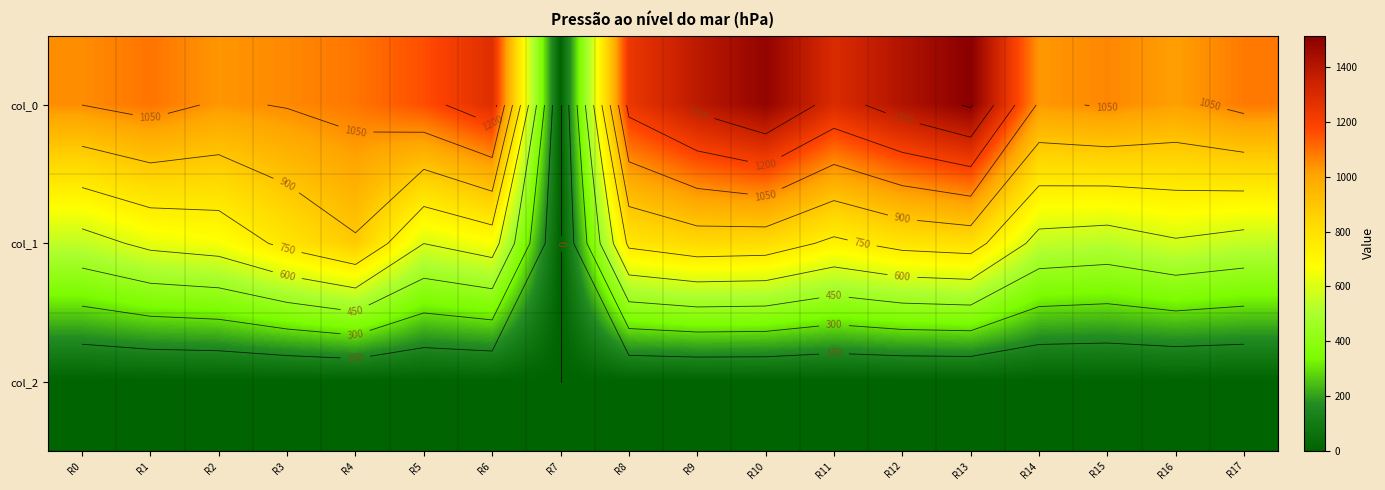

At R9, list the series in order from smallest to largest.

col_2, col_1, col_0